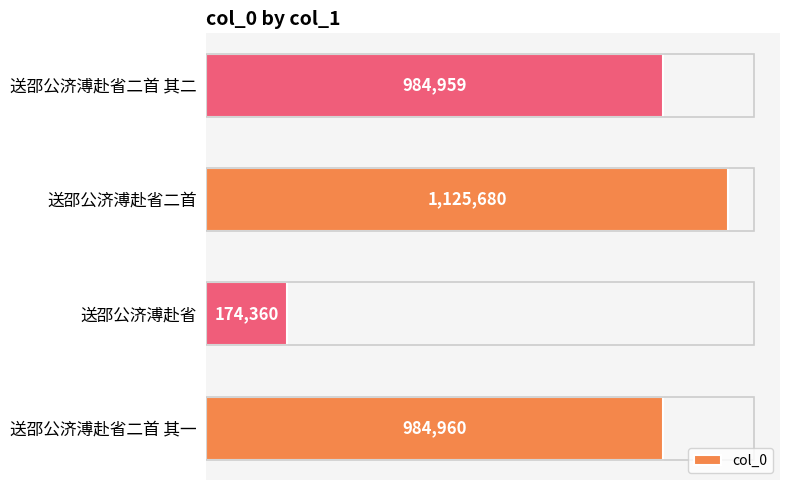

How many values are below 984960?

2